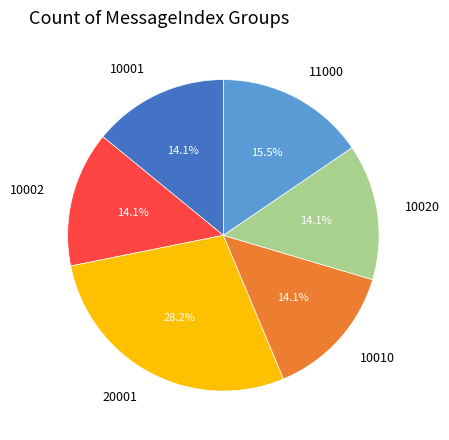

What is the largest slice in the pie chart?

20001